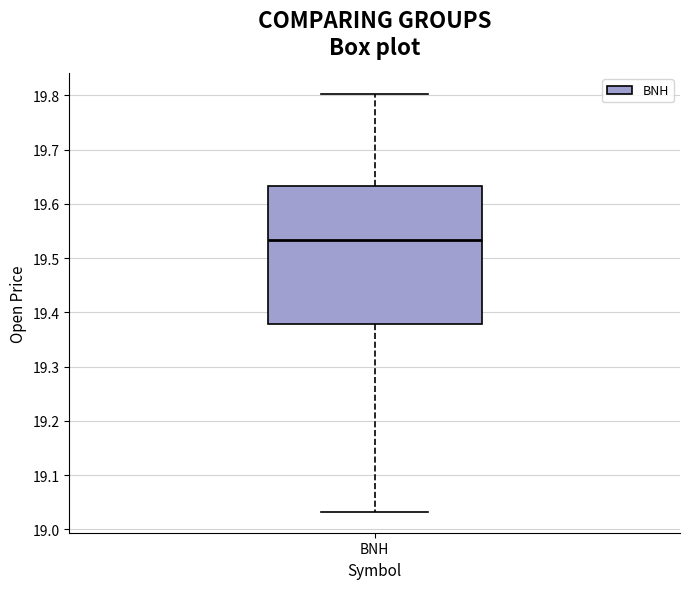

Read this box plot against the y-axis: the position of the median line, the range covered by the box, and the ends of both whiskers. The values are not printed on the chart, so give them approximately, as read against the axis.

median 19.53, box 19.38 to 19.63, whiskers 19.03 to 19.80